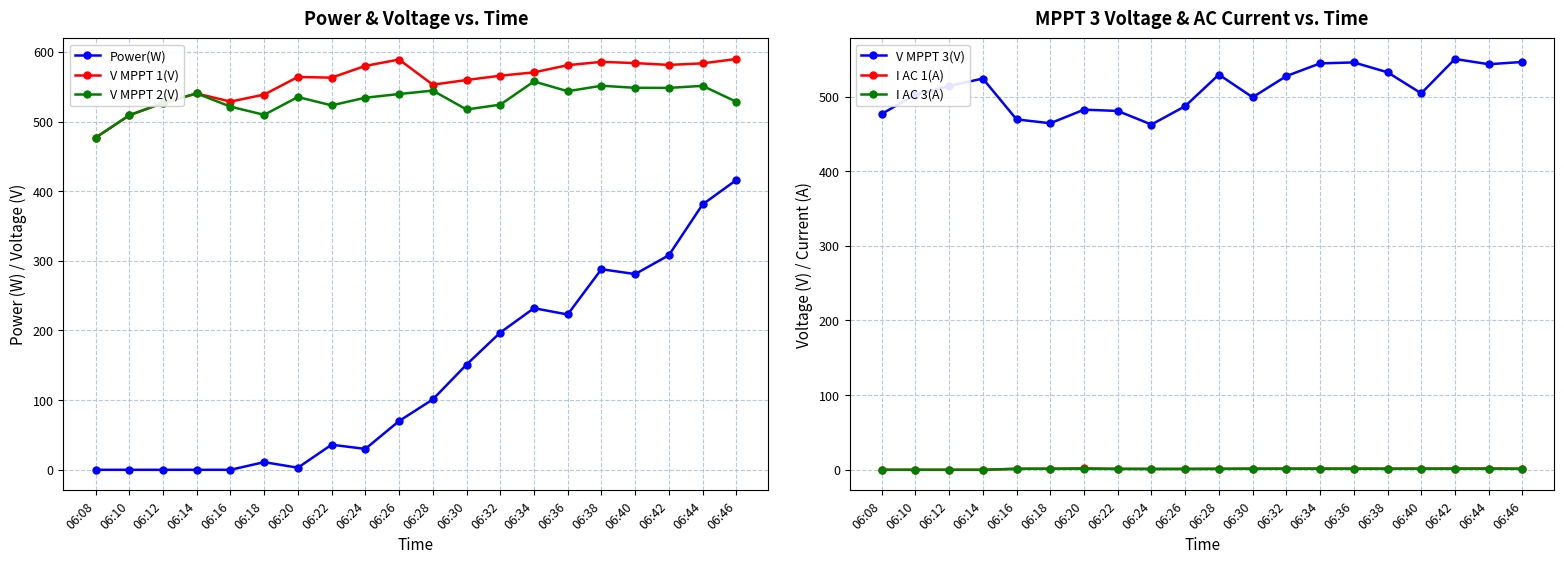

True or false: I AC 1(A) has more than 1 points higher than both neighbors.

True